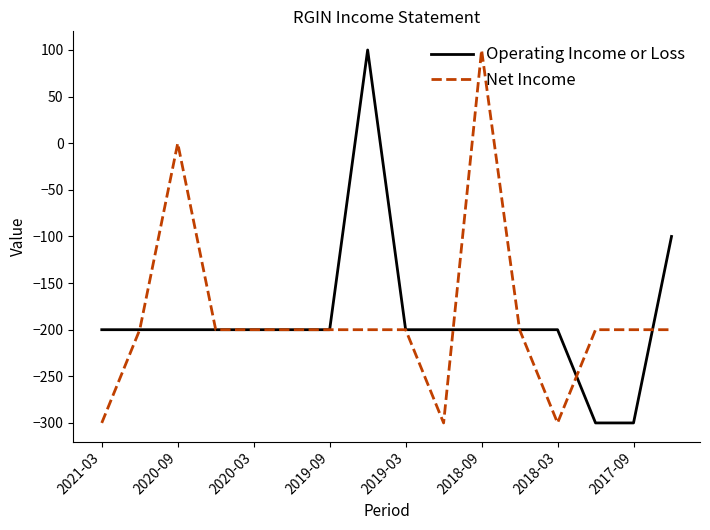

What is the lowest value of the Operating Income or Loss series?

-300